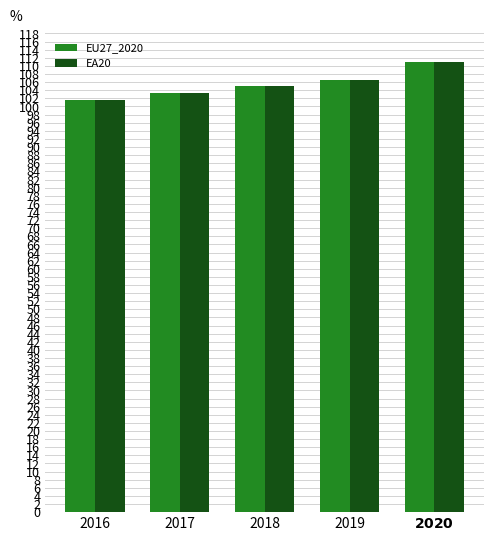

What is the total value across all series at 2017?

206.5